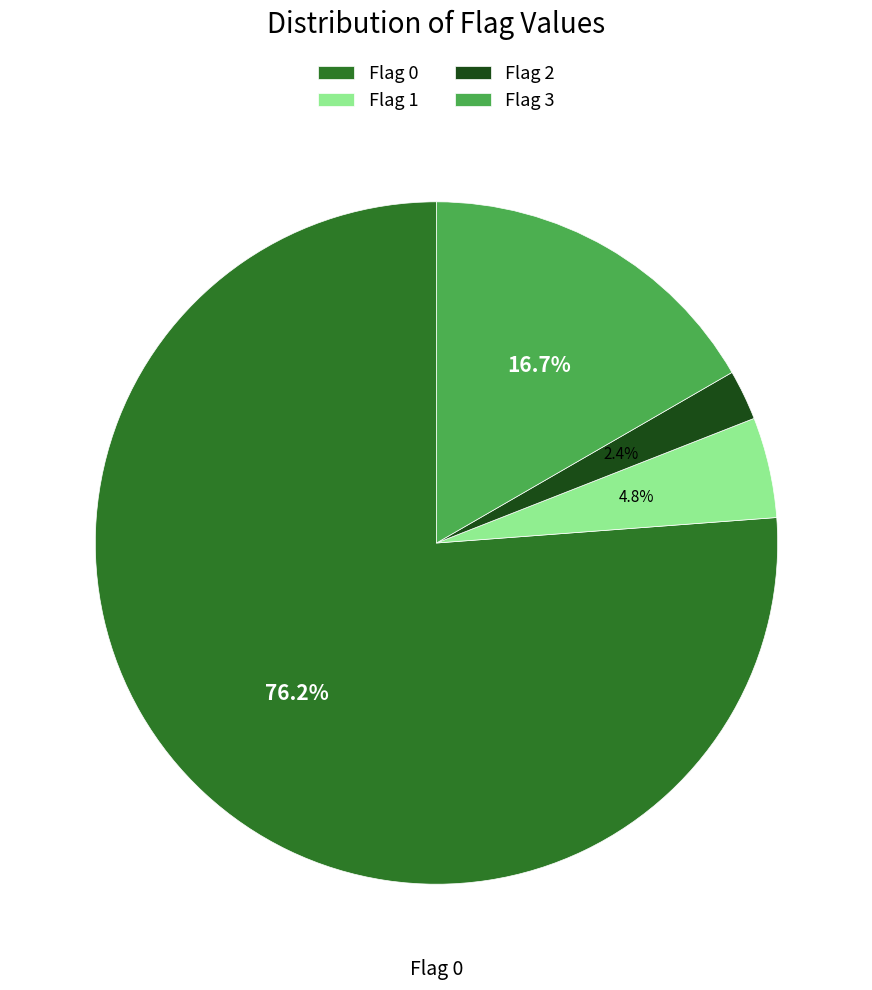

True or false: Flag 3 accounts for 17% of the total.

True